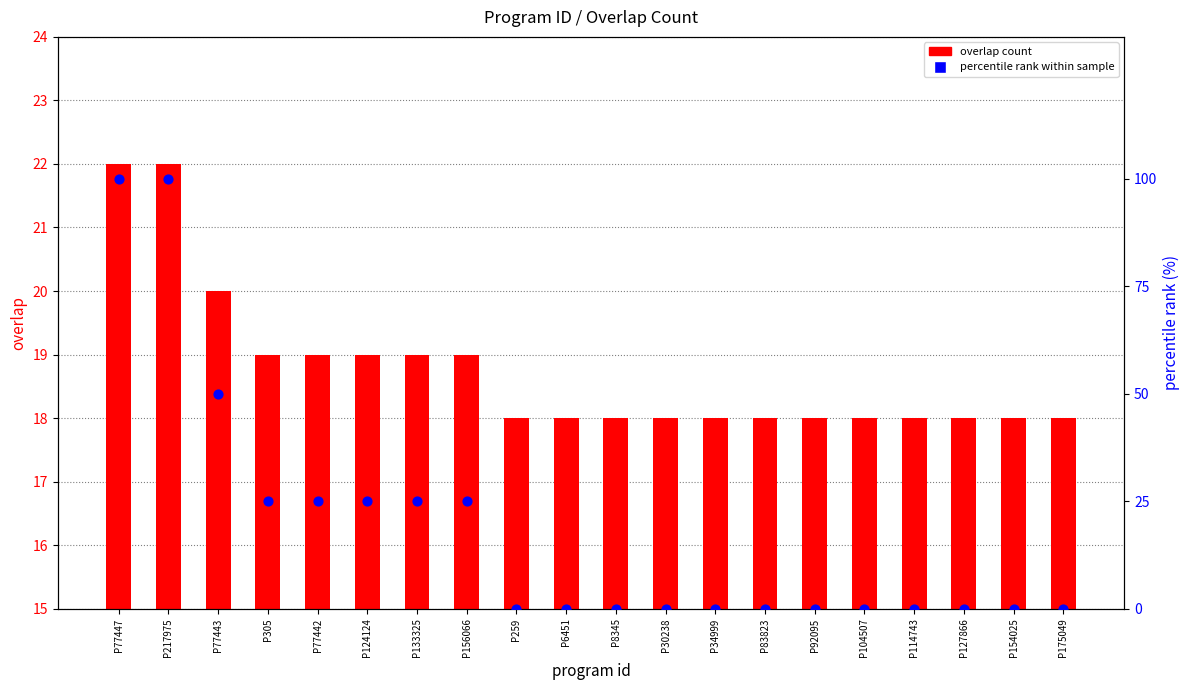

Which series reaches the maximum Y coordinate?

percentile rank within sample